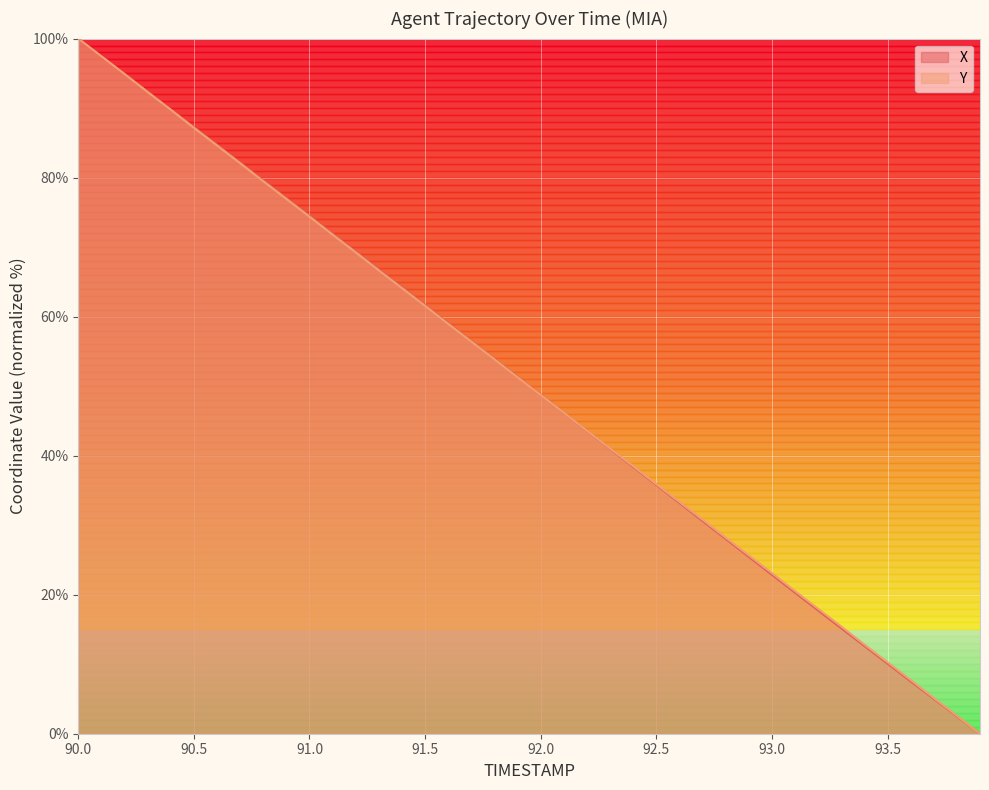

How many lines are shown in the chart?

2